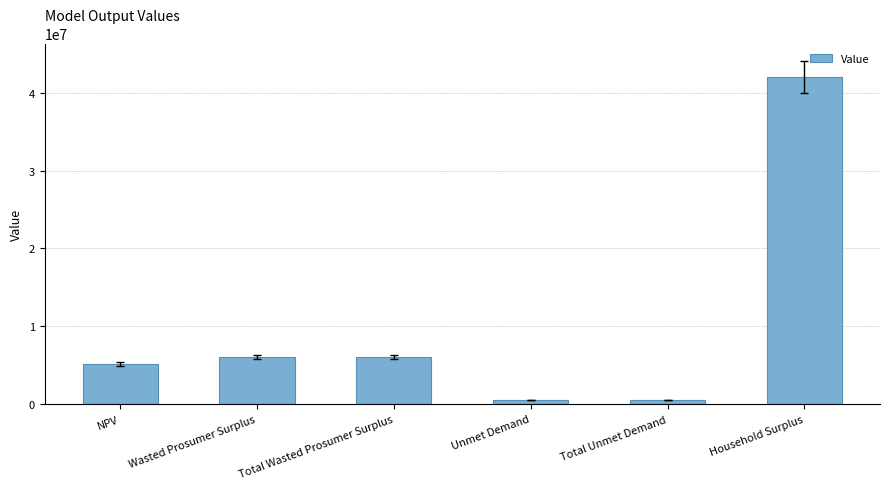

What is the sum of the values at Unmet Demand and Wasted Prosumer Surplus?

6562297.8